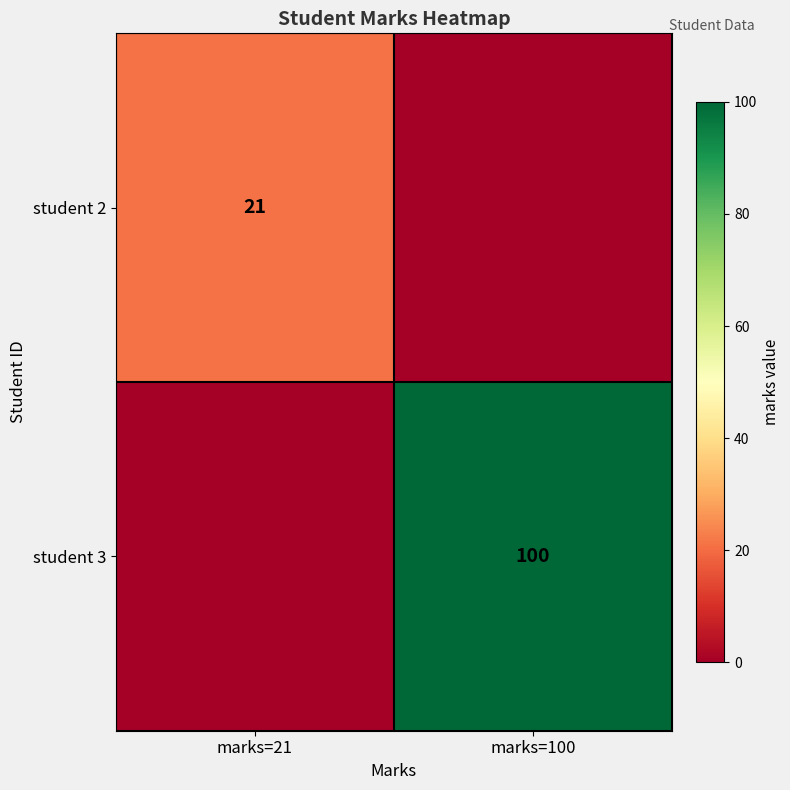

The value of student 3 at marks=100 is 36. True or false?

False